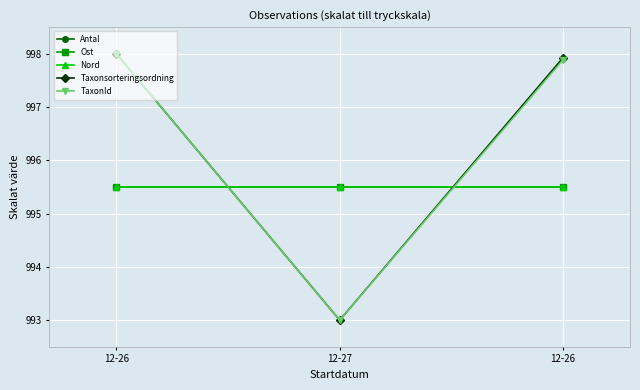

Between 12-26 and 12-26, which series saw the biggest shift?

TaxonId